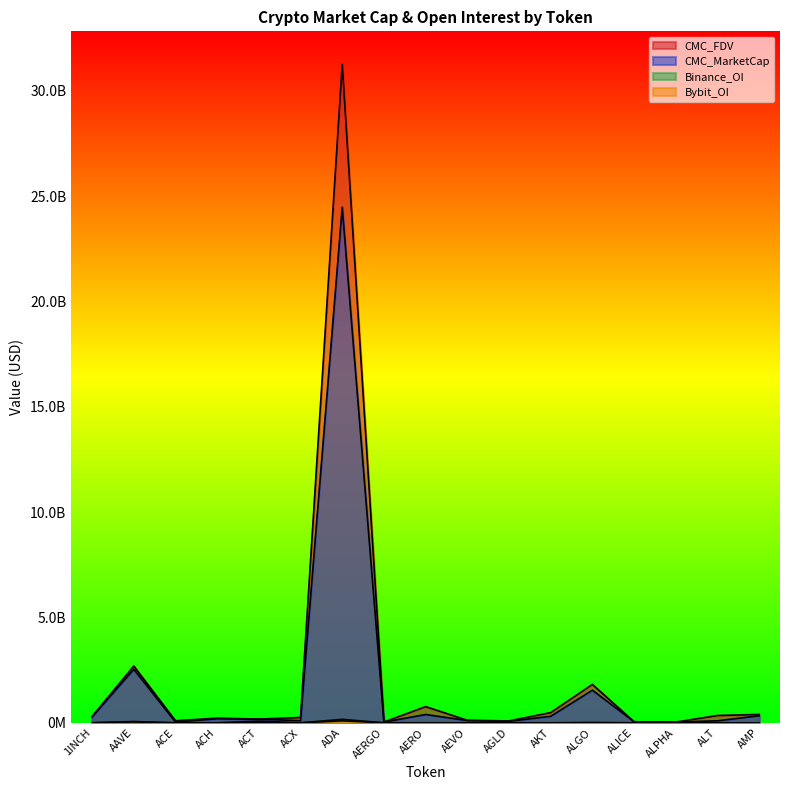

Between which two adjacent categories do Binance_OI and Bybit_OI first intersect?

1INCH and AAVE